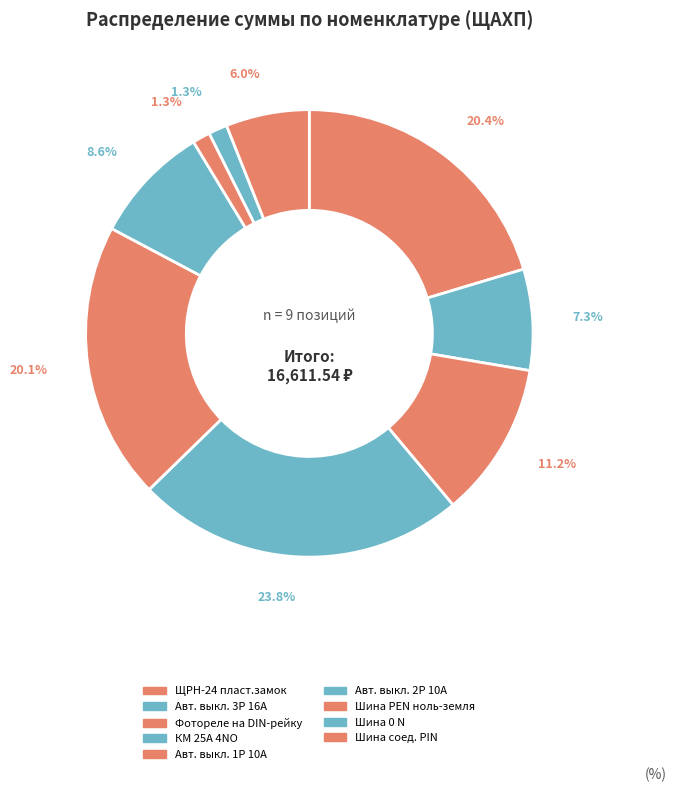

What portion of the pie excludes Шина 0 N?

98.7%